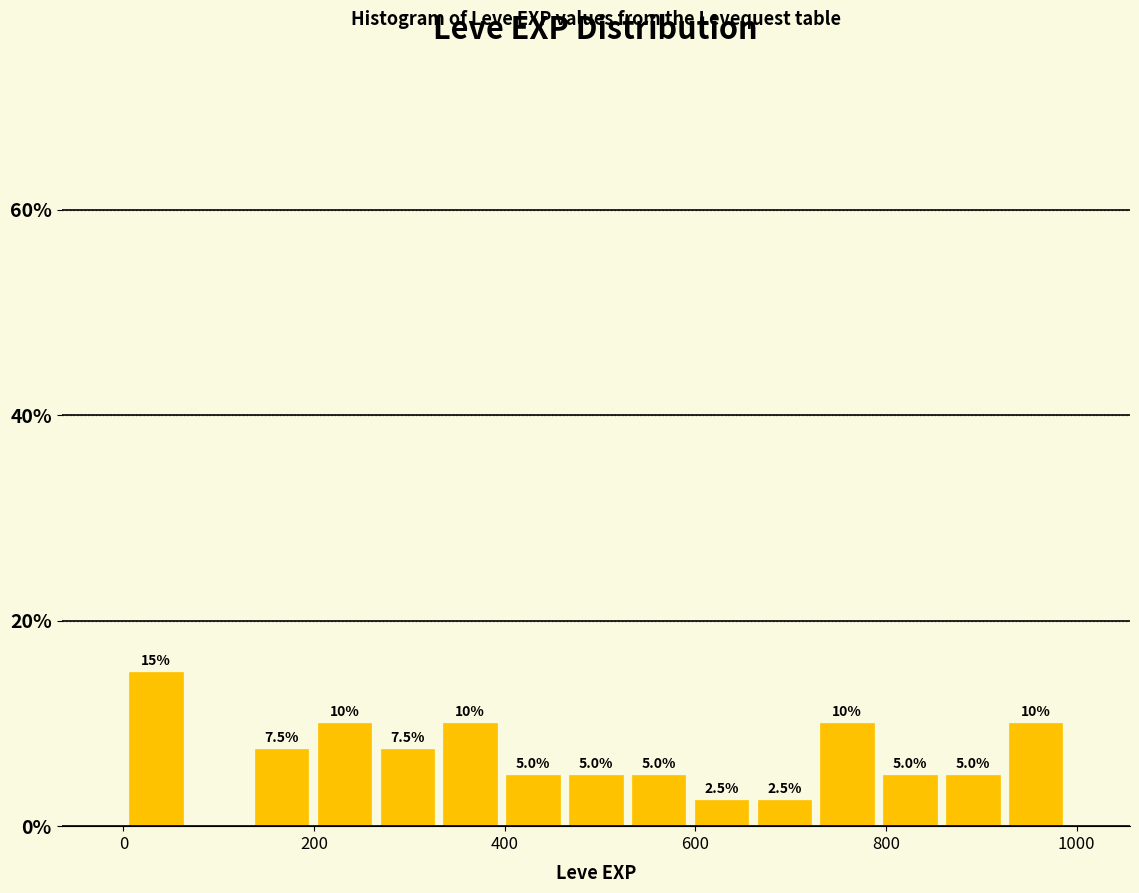

Around what value on the x-axis is the tallest bar? Give the approximate position of its centre, as read against the axis.

40